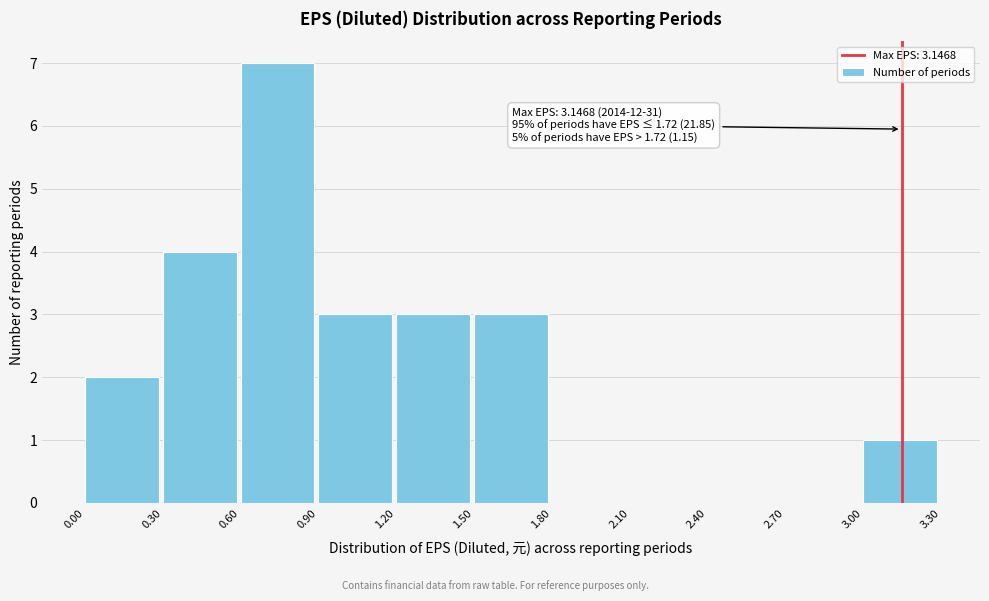

Which range on the x-axis has the tallest bar?

0.60 to 0.90